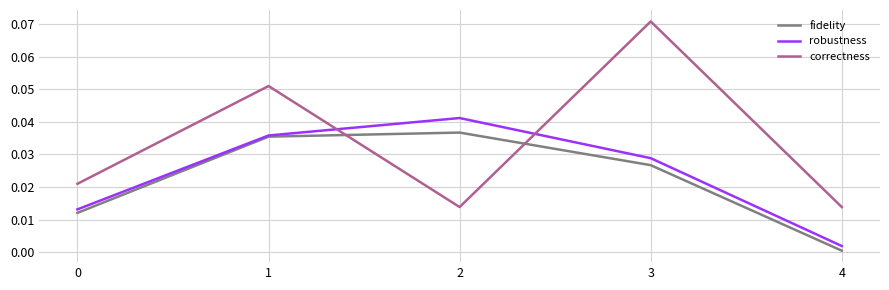

At which category does the chart reach its peak across all series?

3